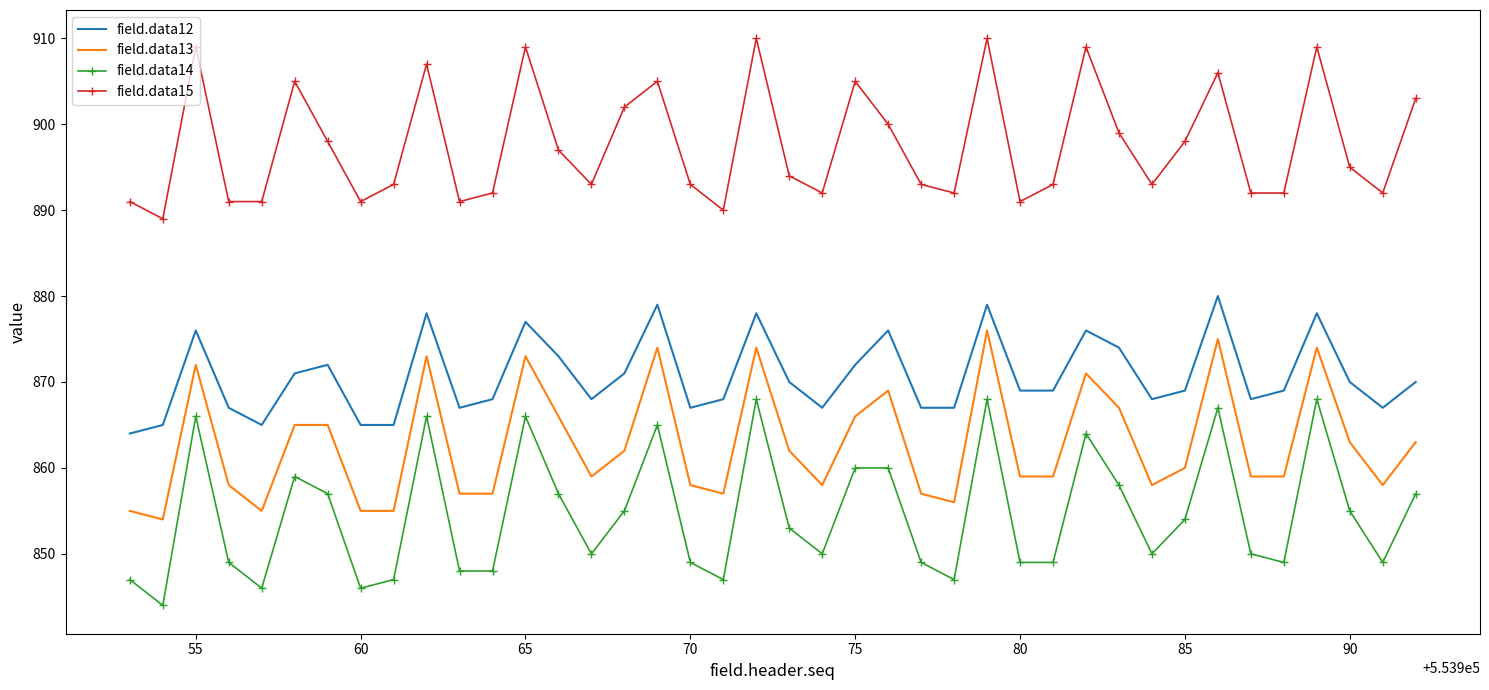

Which series has the largest total across all categories?

field.data15